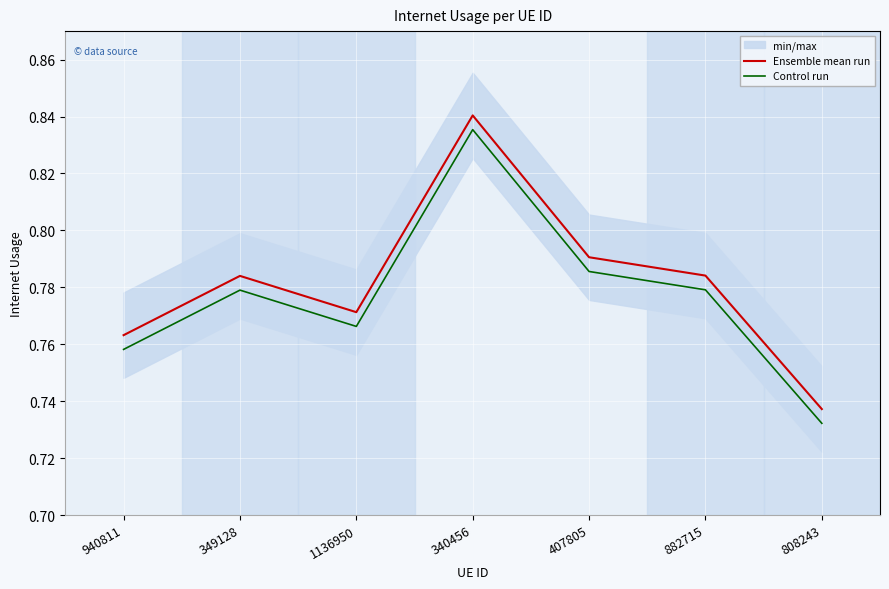

Between 1136950 and 882715, which series saw the biggest shift?

Ensemble mean run